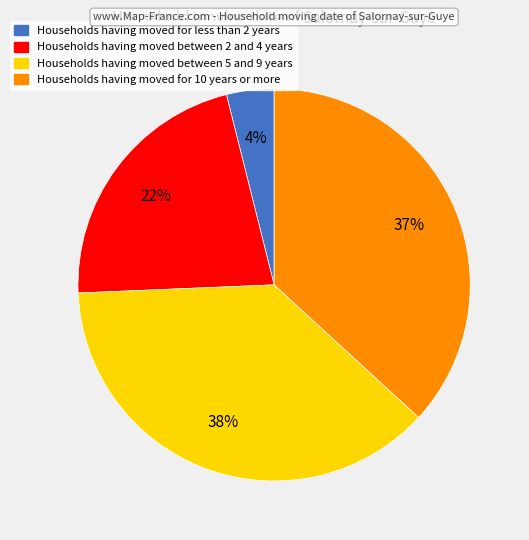

Is it true that Households having moved between 5 and 9 years is 38% of the pie?

True